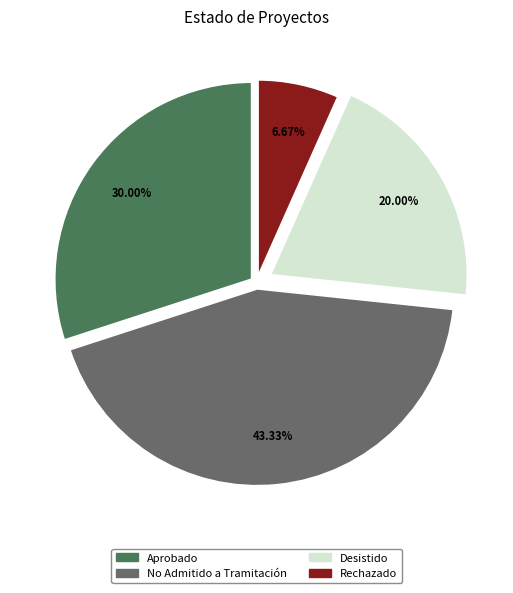

To the nearest percent, what percentage of the pie is Desistido?

20%